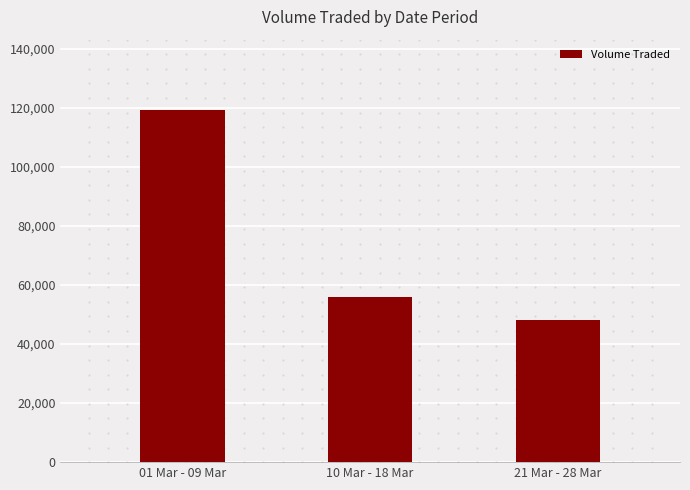

Which has a higher value, 21 Mar - 28 Mar or 01 Mar - 09 Mar?

01 Mar - 09 Mar